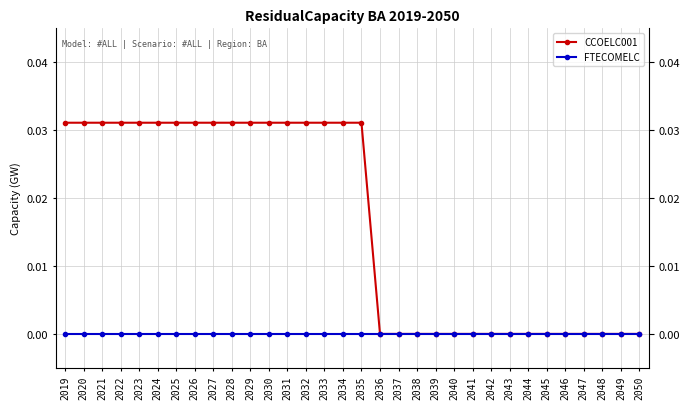

Which series has the largest range (max minus min)?

CCOELC001